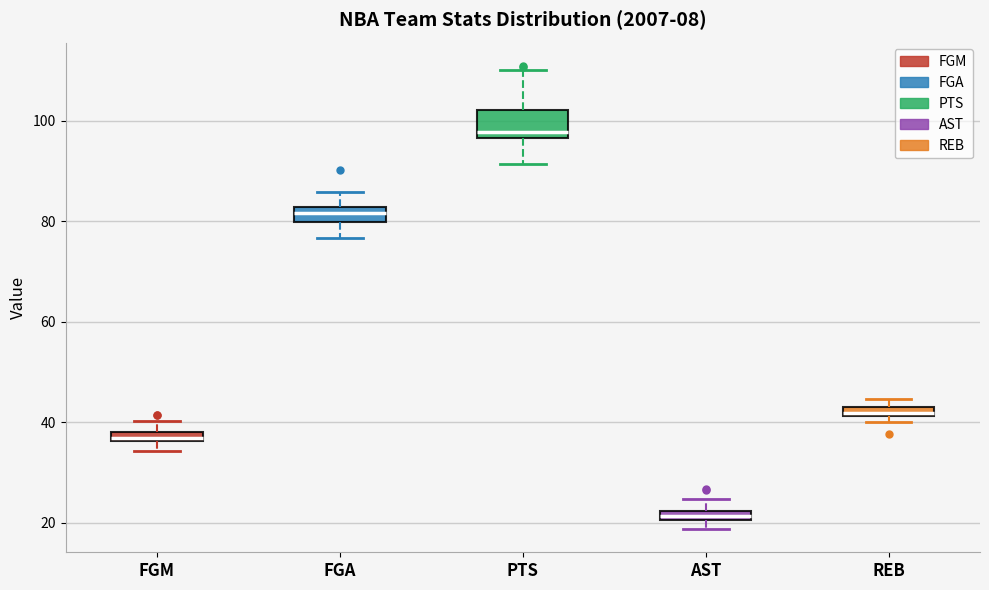

Which box's median line is the lowest?

AST